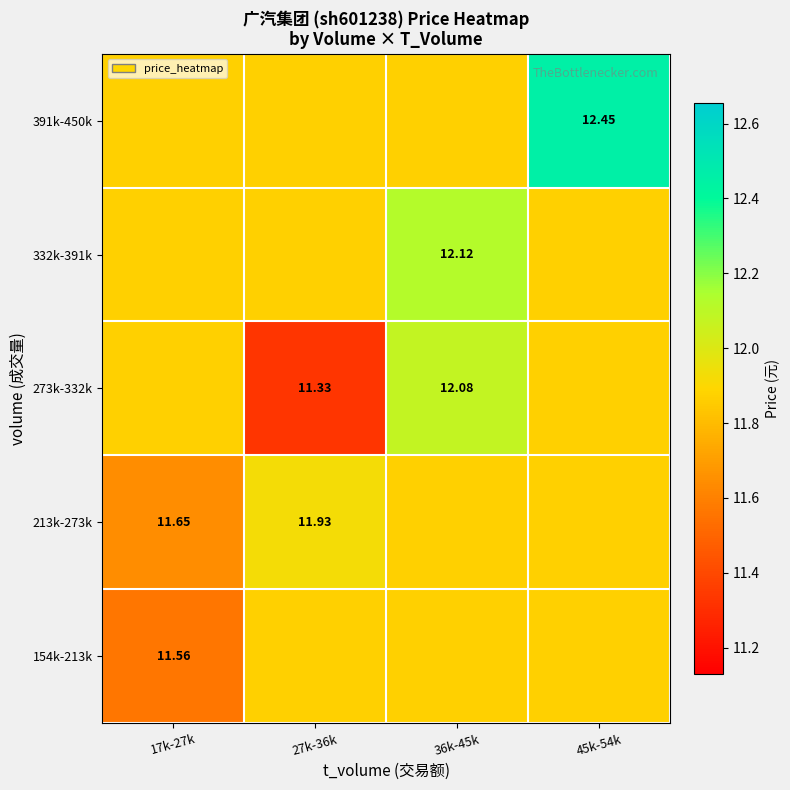

The value of 332k-391k at 36k-45k is 19.8. True or false?

False